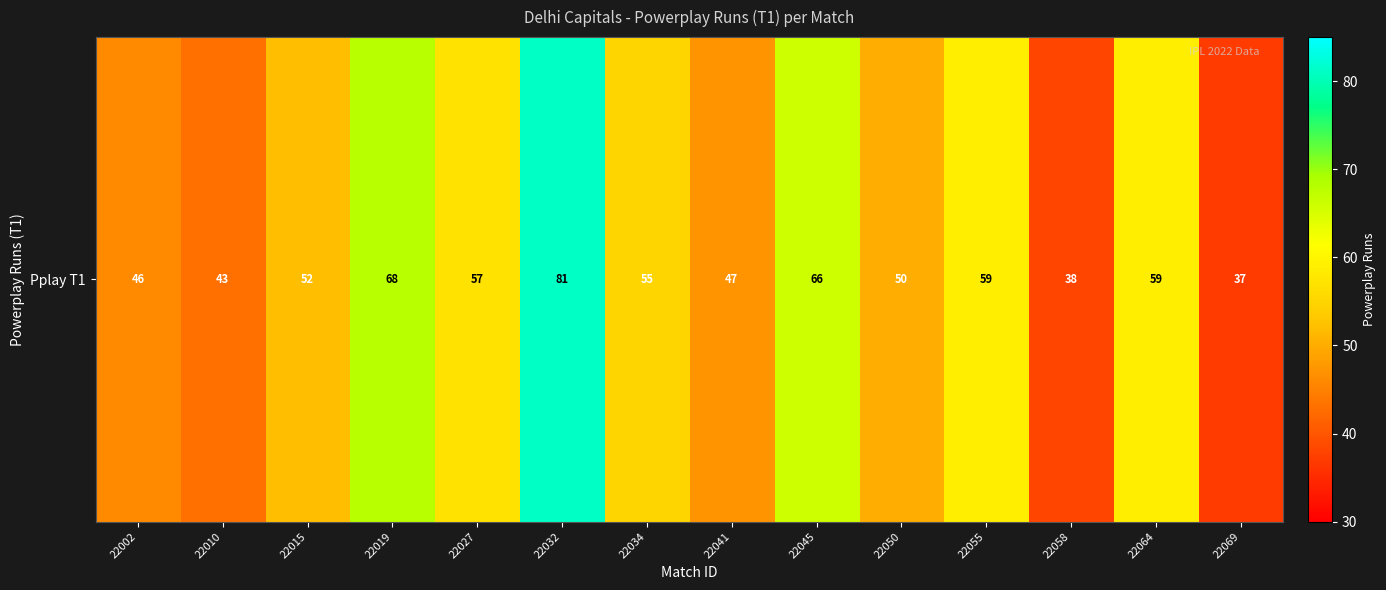

What is the greatest value displayed?

81